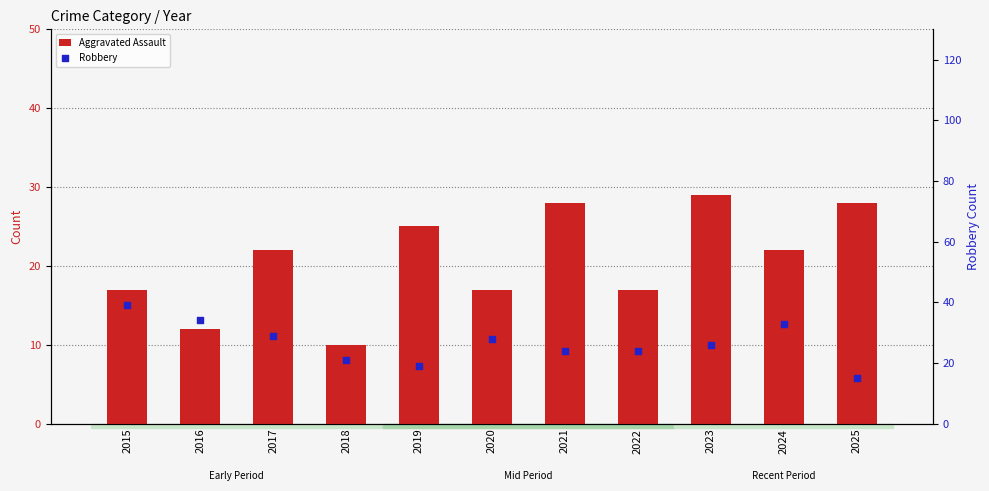

Which series reaches the minimum Y coordinate?

Aggravated Assault